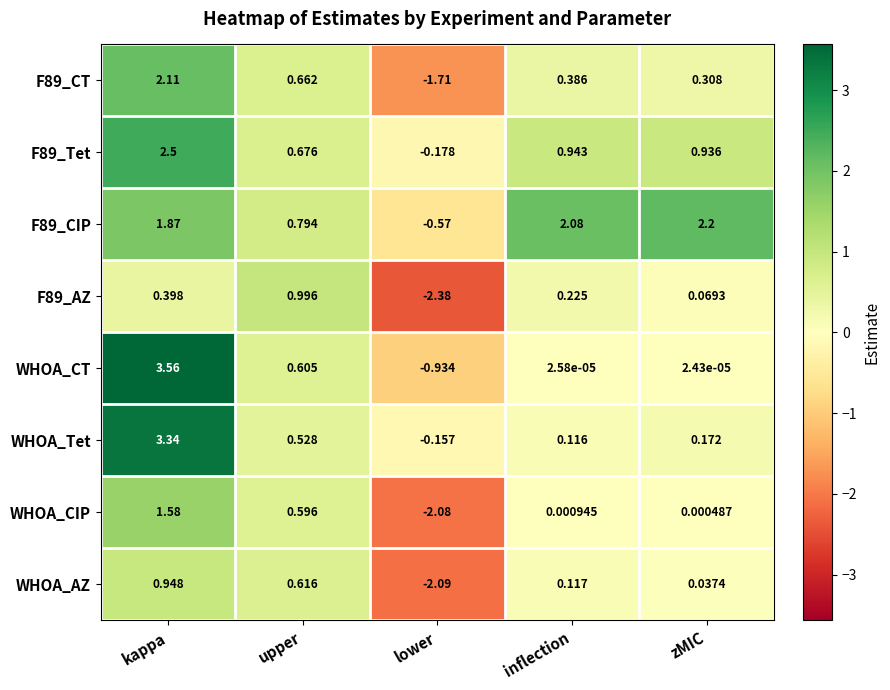

Is the value of F89_CIP at lower greater than the value of WHOA_Tet at kappa?

No